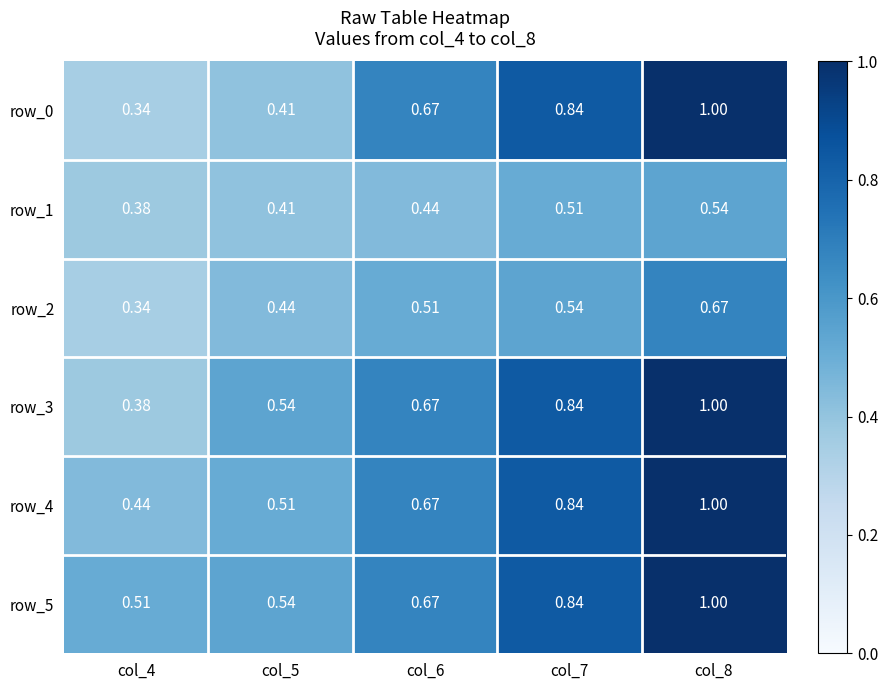

What is the difference between the second highest and second lowest values in the row_1 series?

0.1